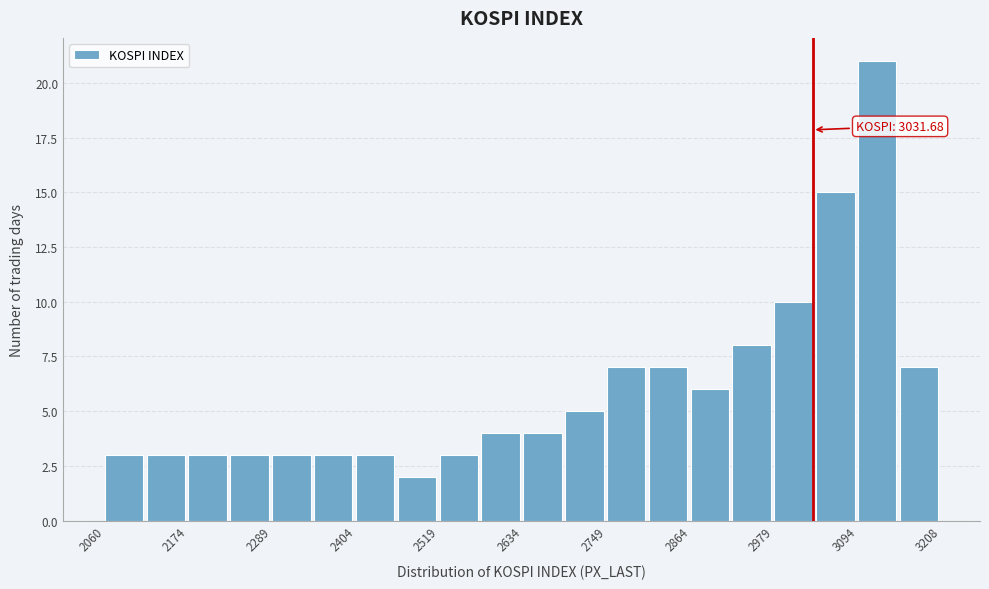

Read against the x-axis, roughly where is the centre of the tallest bar?

3120